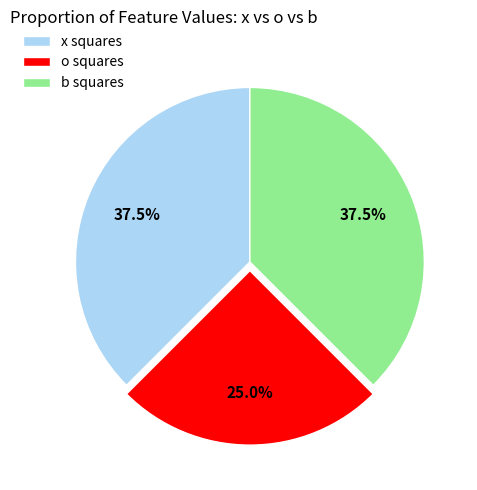

To the nearest percent, what is the average slice percentage?

33%